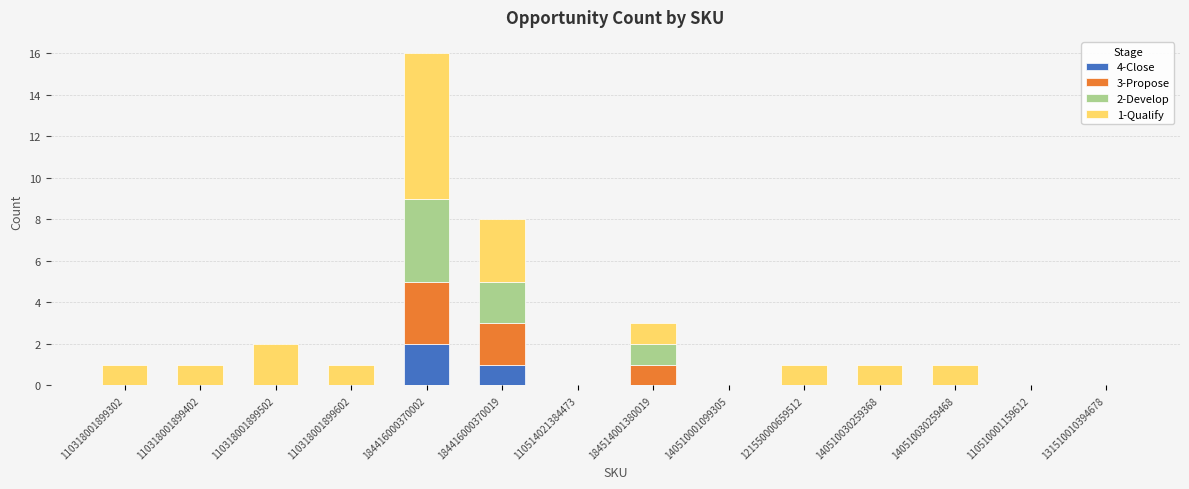

At which category is the sum across all series the highest?

184416000370002